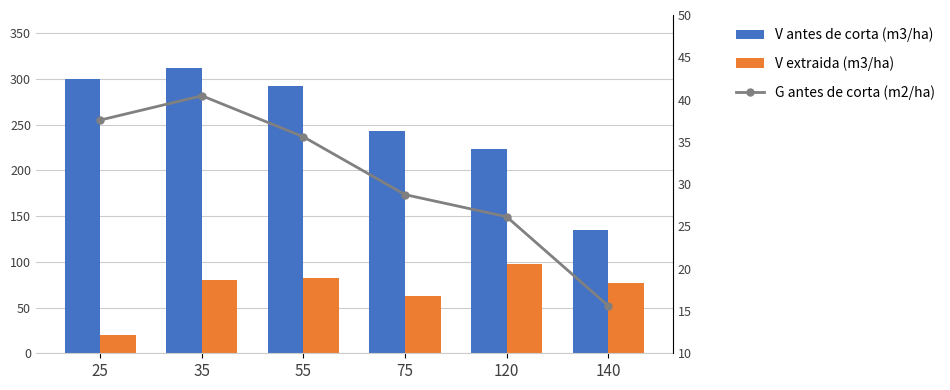

At which category is the sum across all series the highest?

35